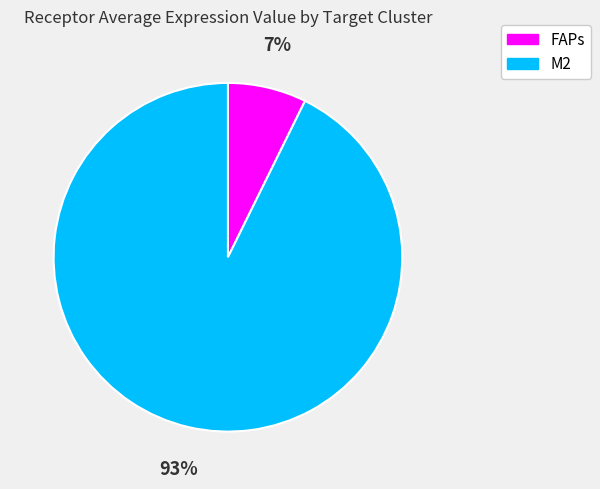

Does M2 represent more than half of the total?

Yes